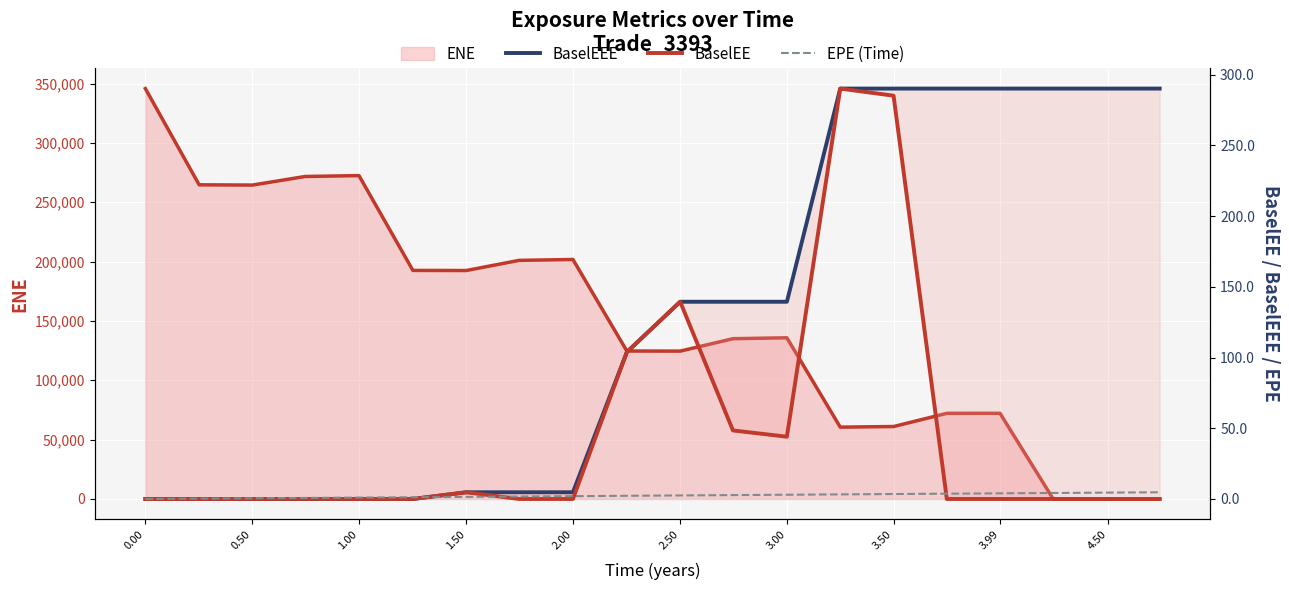

Which series has the widest spread of values?

BaselEEE